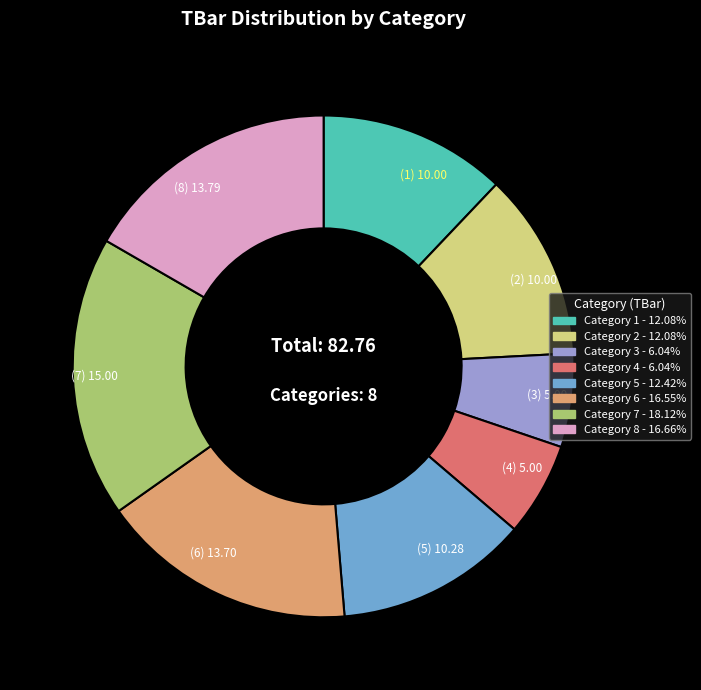

How many slices are in this pie chart?

8